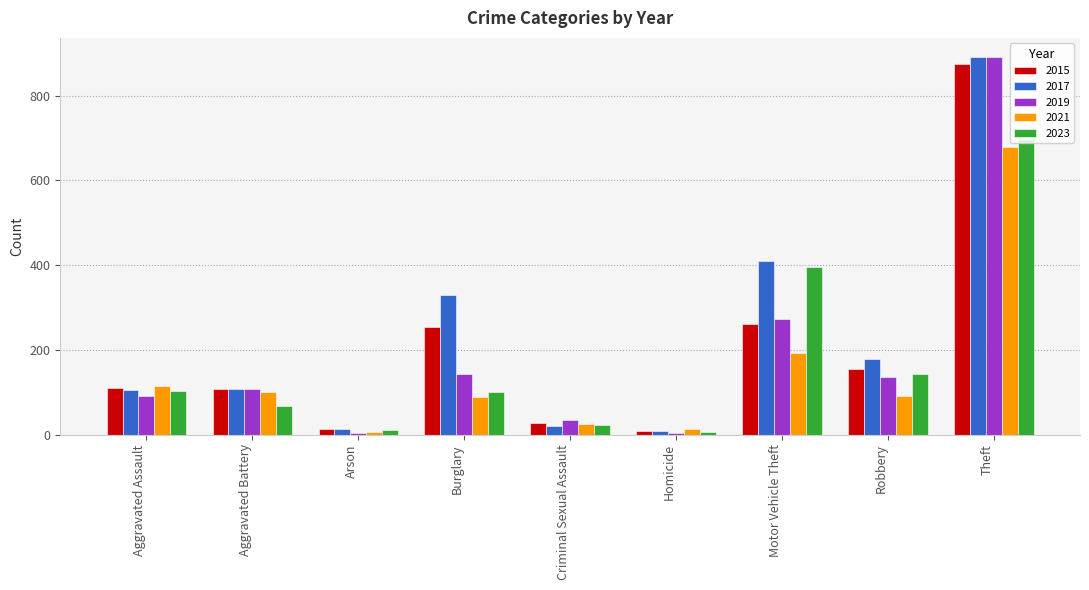

What is the value of the 2019 bar at the 6th from the left?

5